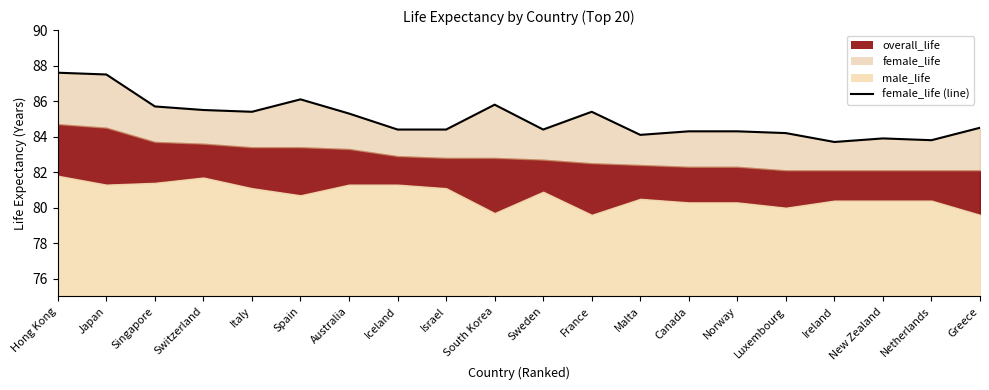

Which category has the highest value across all series?

Hong Kong